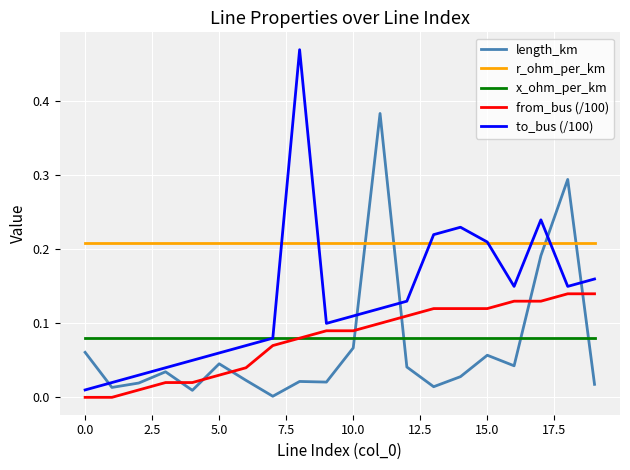

True or false: r_ohm_per_km and length_km cross at least once.

True